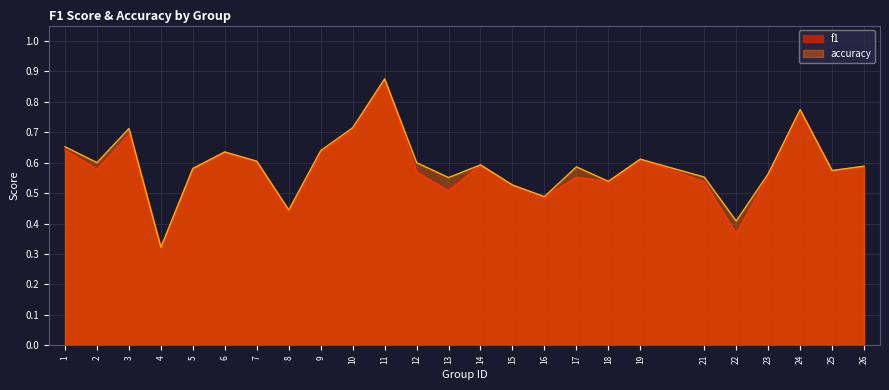

Does the chart have visible grid lines?

Yes